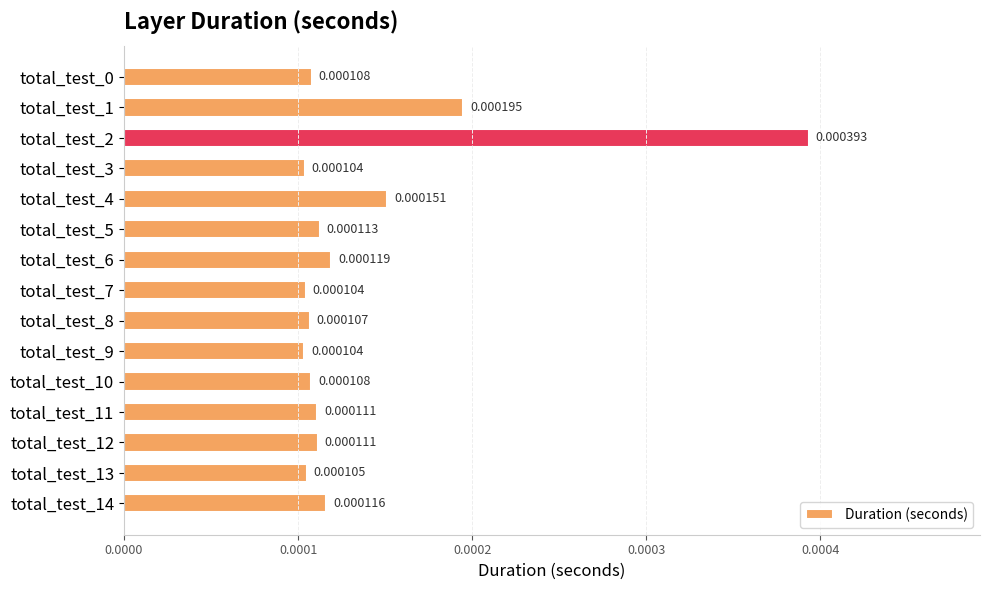

Between total_test_7 and total_test_5, which is larger?

total_test_5